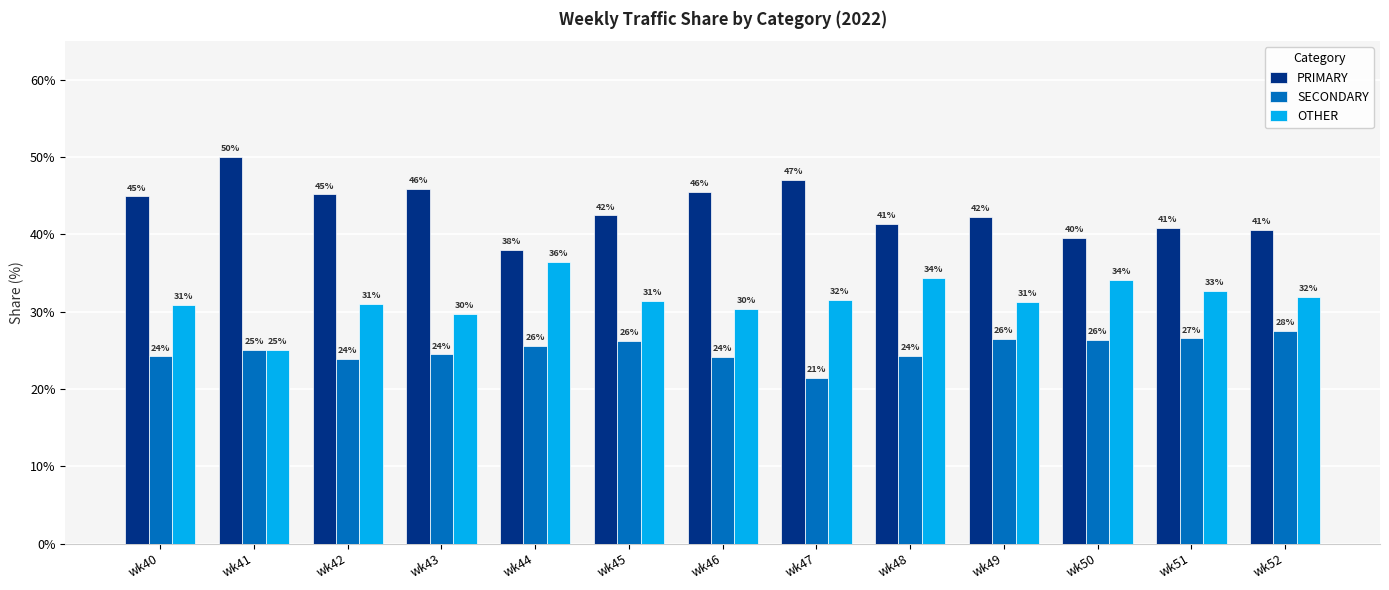

What is the value of the SECONDARY bar at the 8th from the left?

21.4